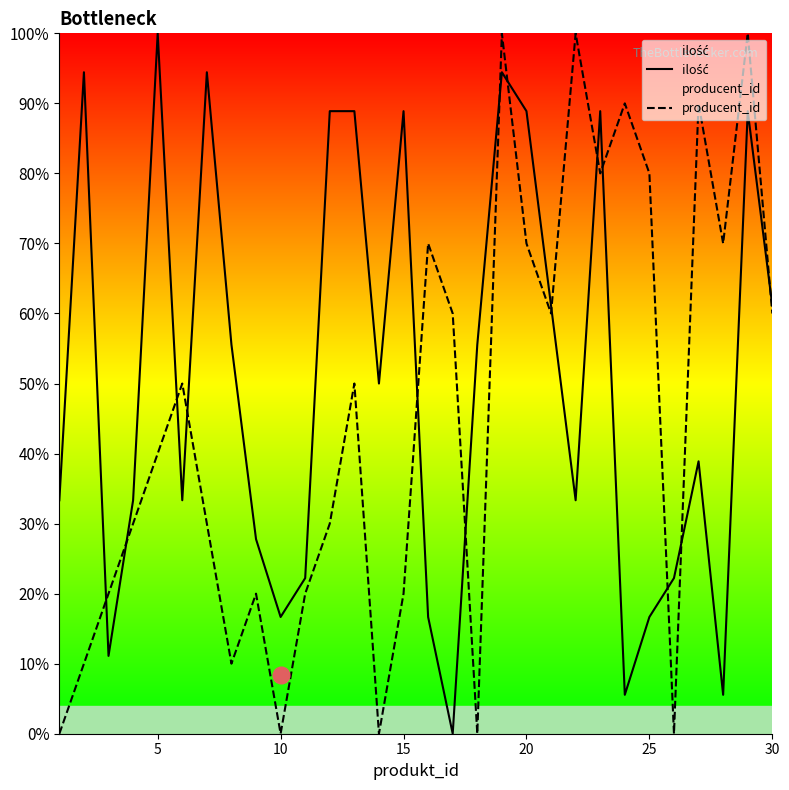

How many values in the producent_id series are below 50?

15